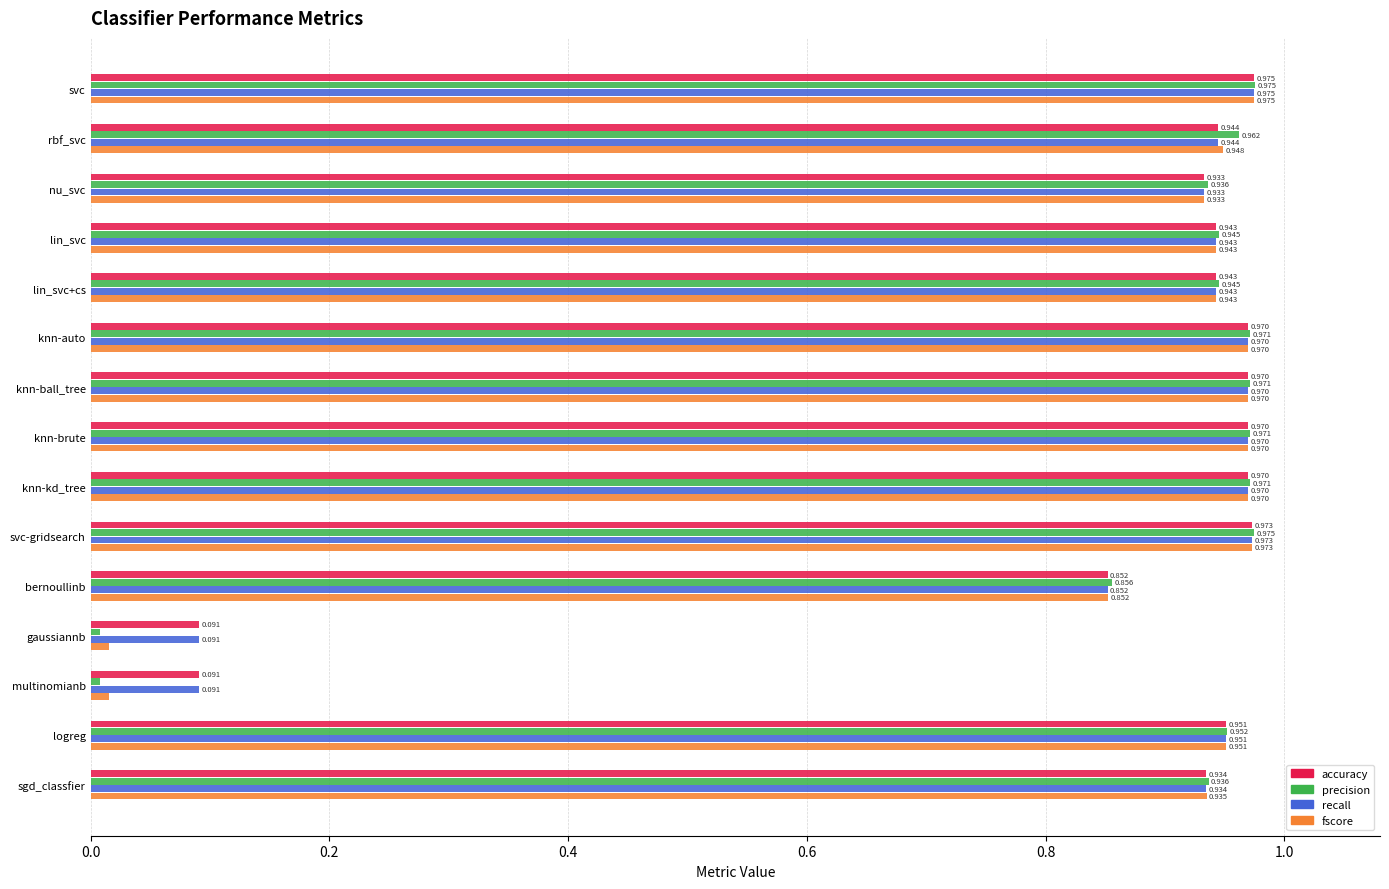

Between svc-gridsearch and multinomianb, which series saw the biggest shift?

precision